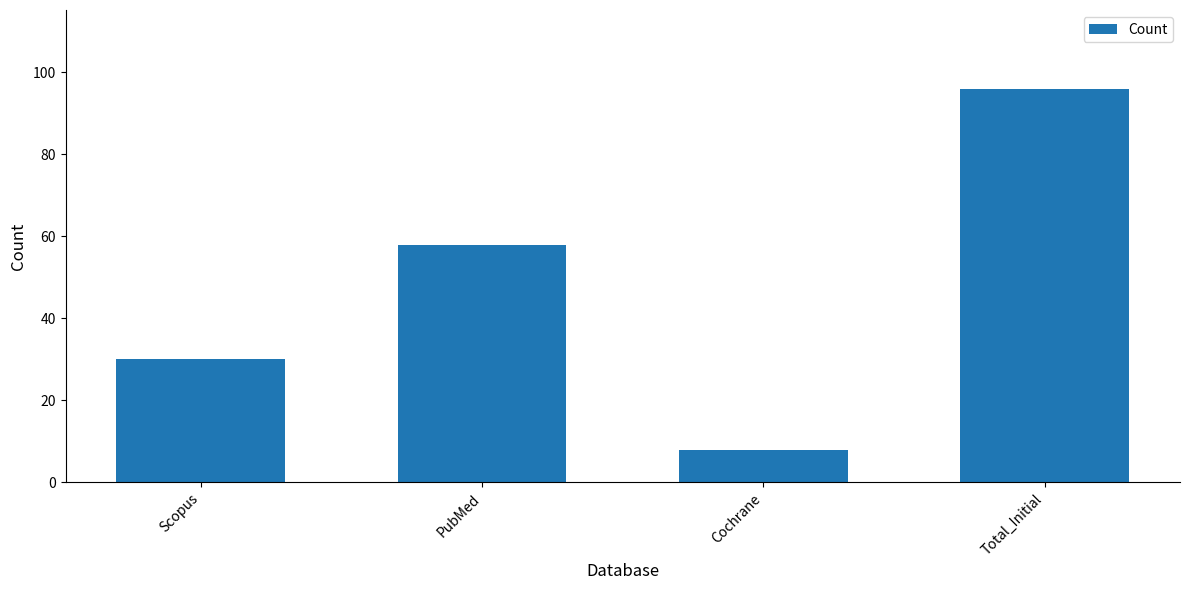

How many data points are less than 58?

2